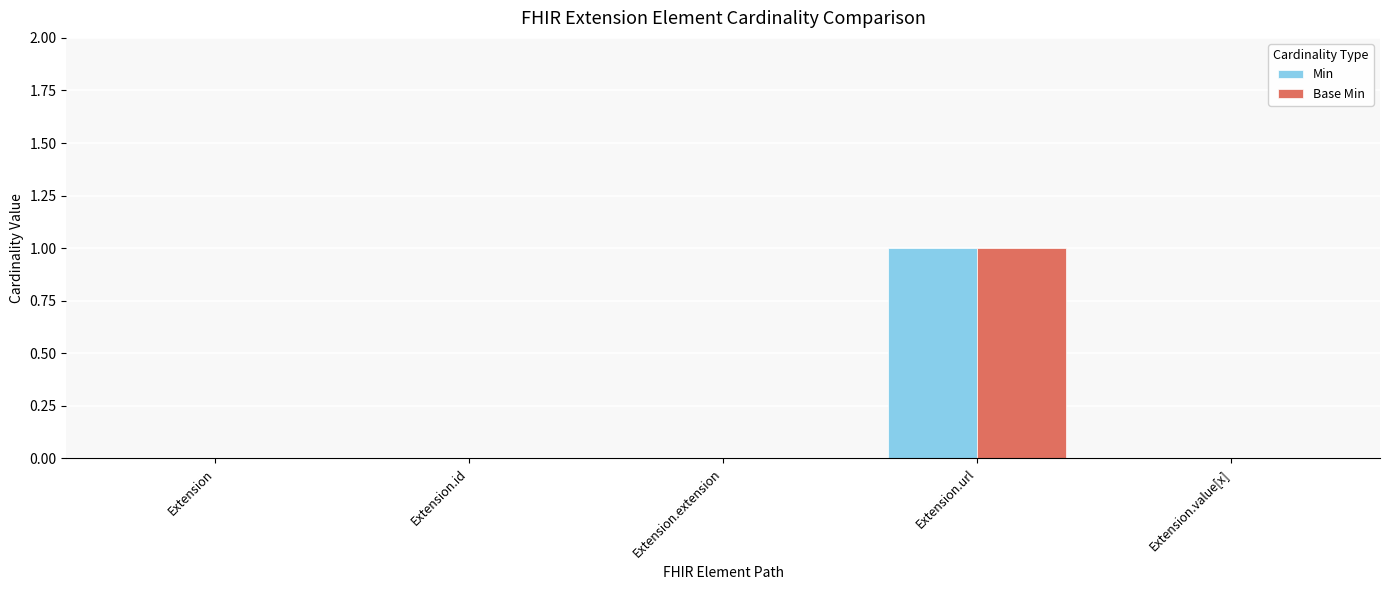

True or false: Min has a value of 1 at Extension.

False